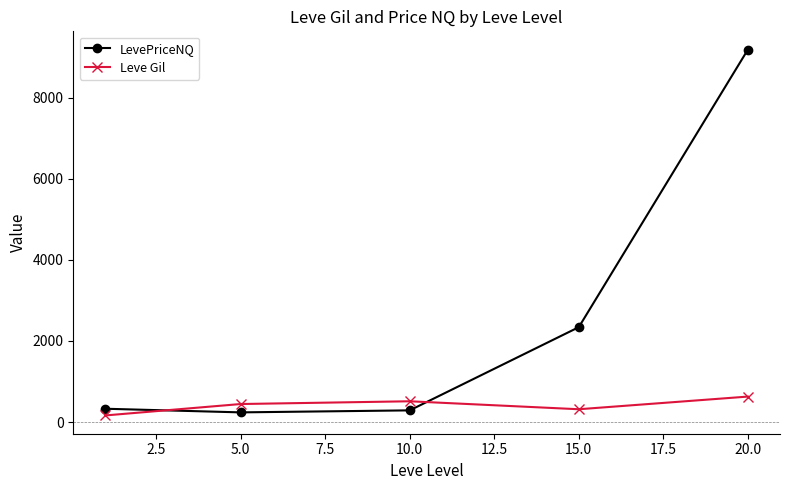

Which series has the widest spread of values?

LevePriceNQ